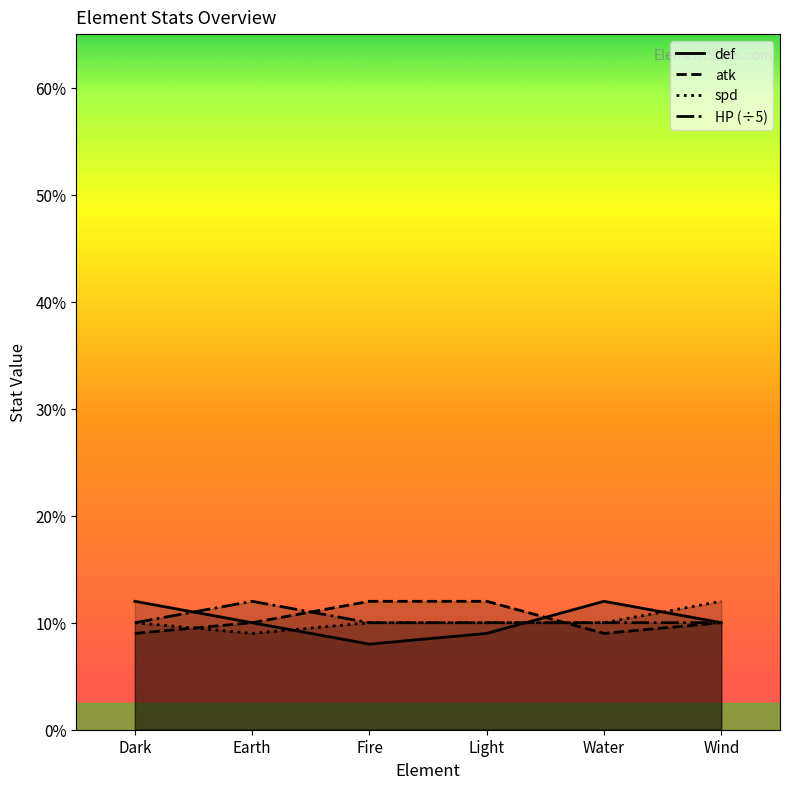

What is the minimum value shown in the chart?

8